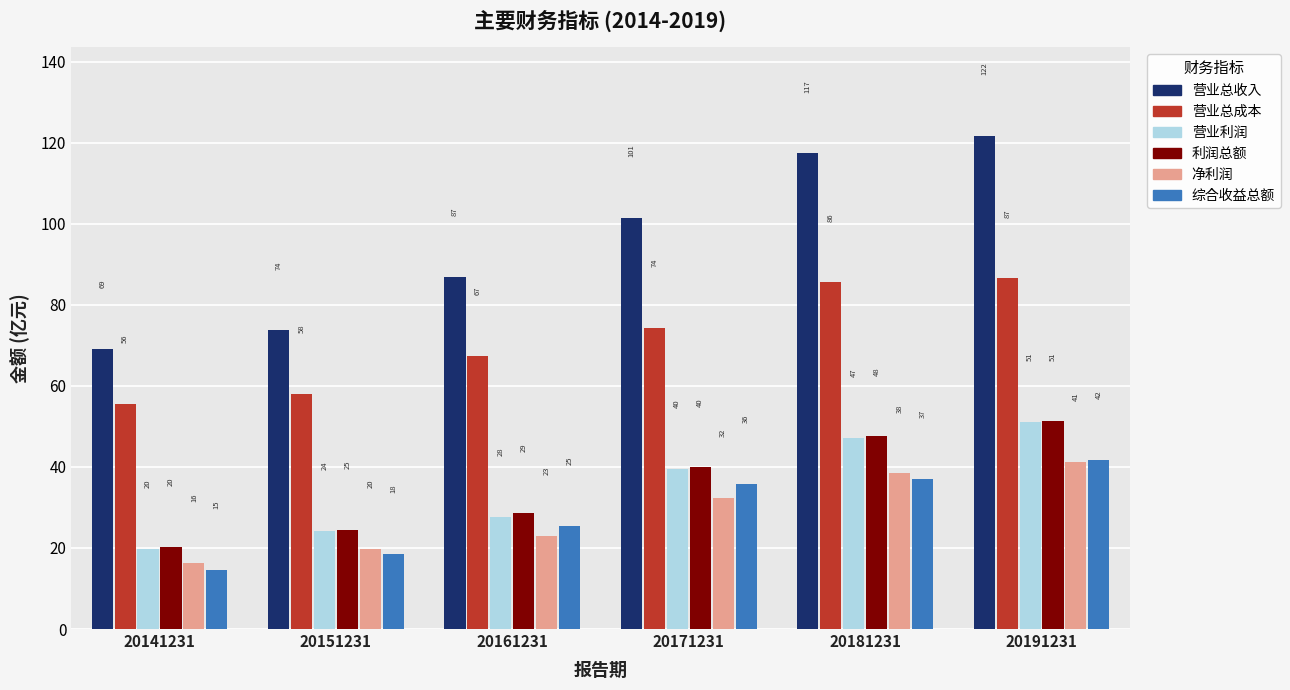

List the labels in order of 营业总成本 value, smallest first.

20141231, 20151231, 20161231, 20171231, 20181231, 20191231